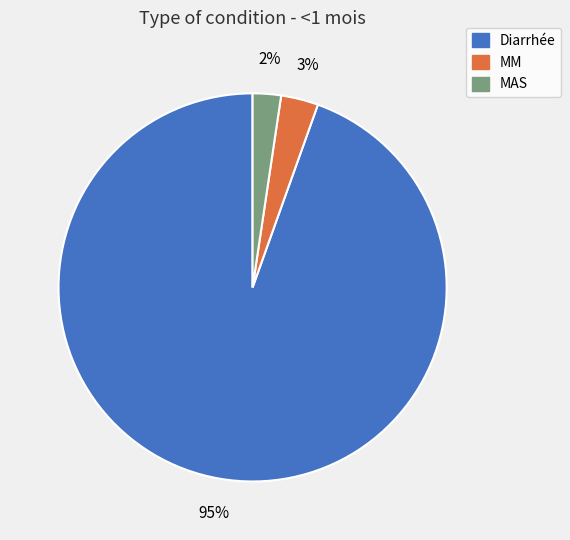

Which slice is the largest?

Diarrhée